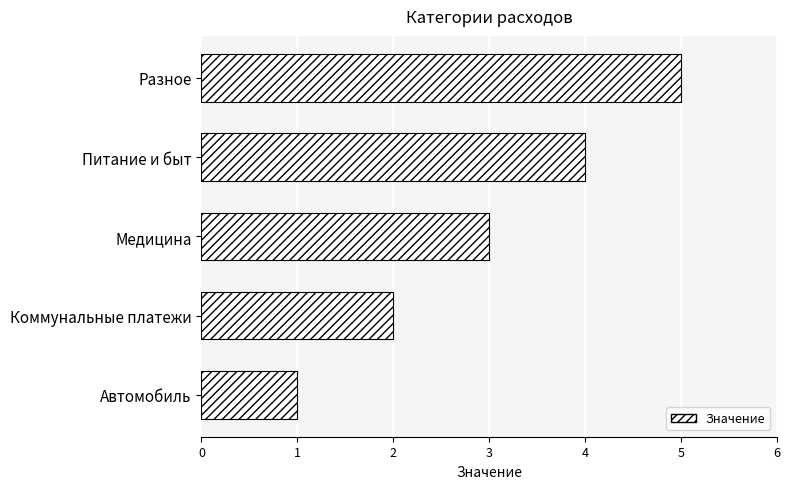

How many distinct data groups are displayed?

1